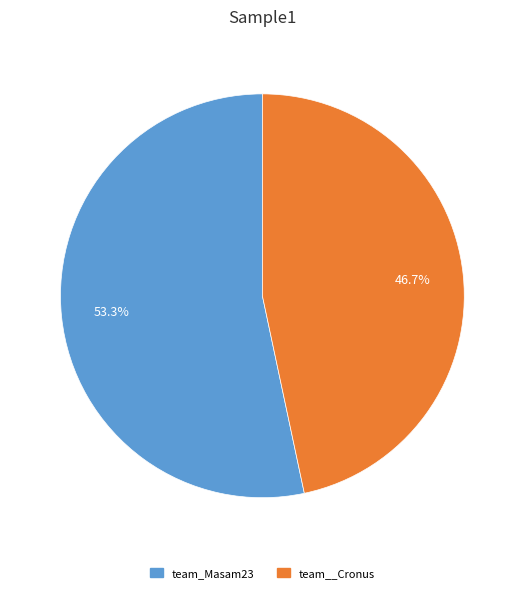

Is there a majority slice in this chart?

Yes